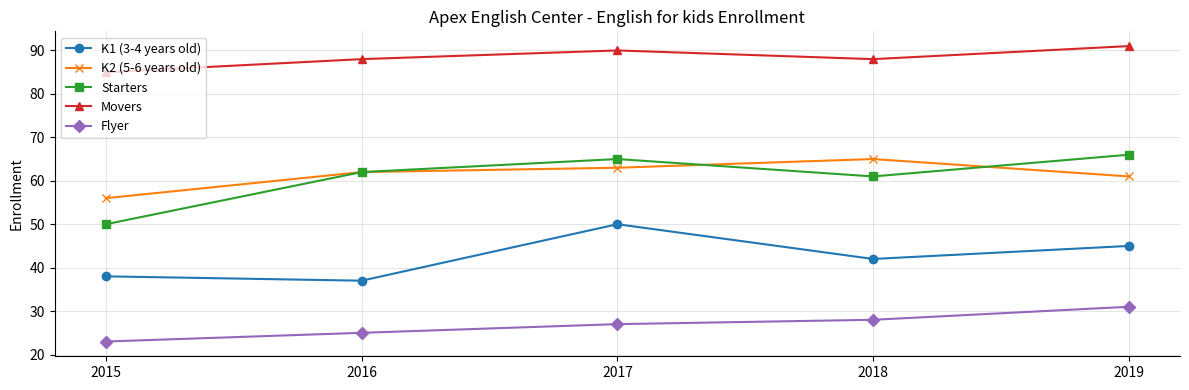

At 2018, list the series in order from smallest to largest.

Flyer, K1 (3-4 years old), Starters, K2 (5-6 years old), Movers